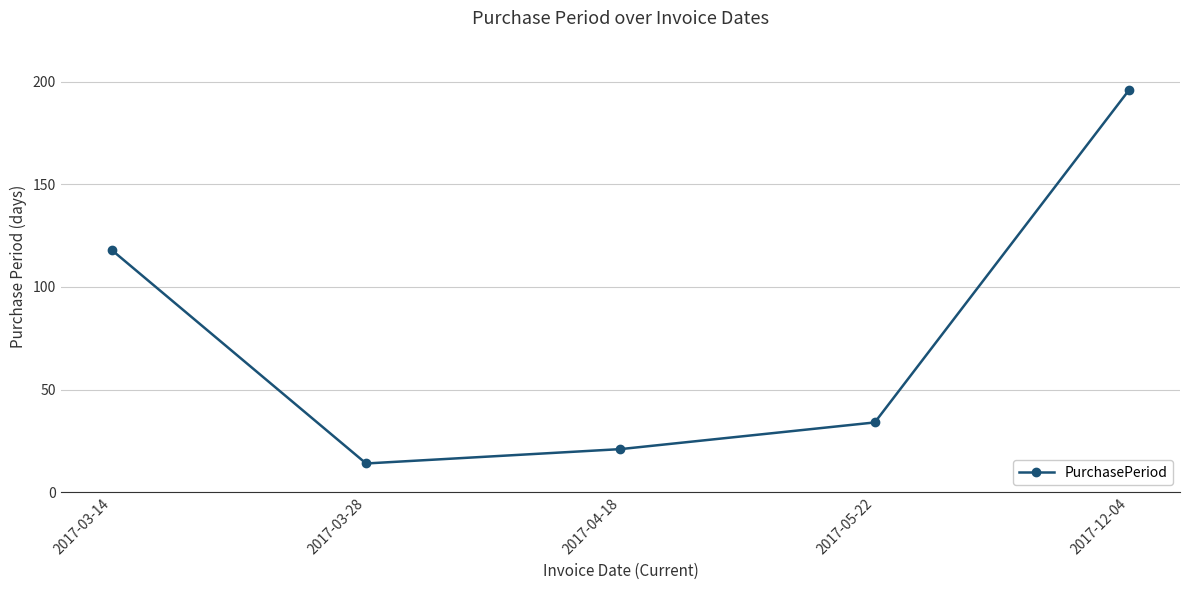

Between 2017-03-28 and 2017-05-22, which is larger?

2017-05-22